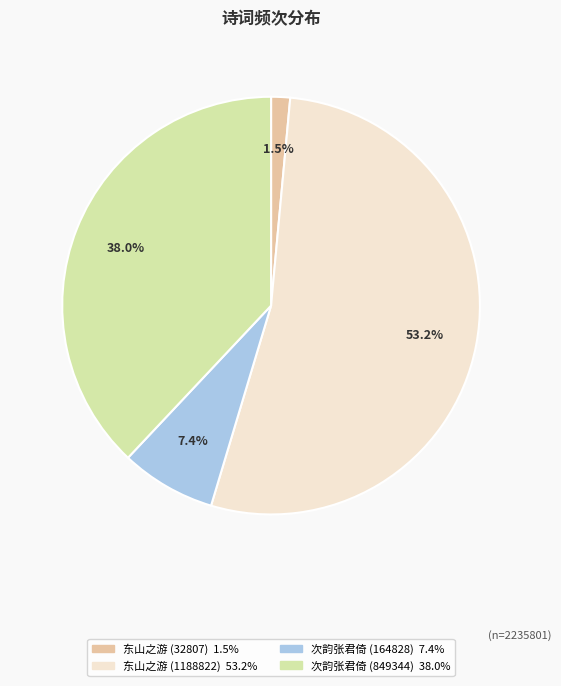

Does any single category account for the majority?

Yes